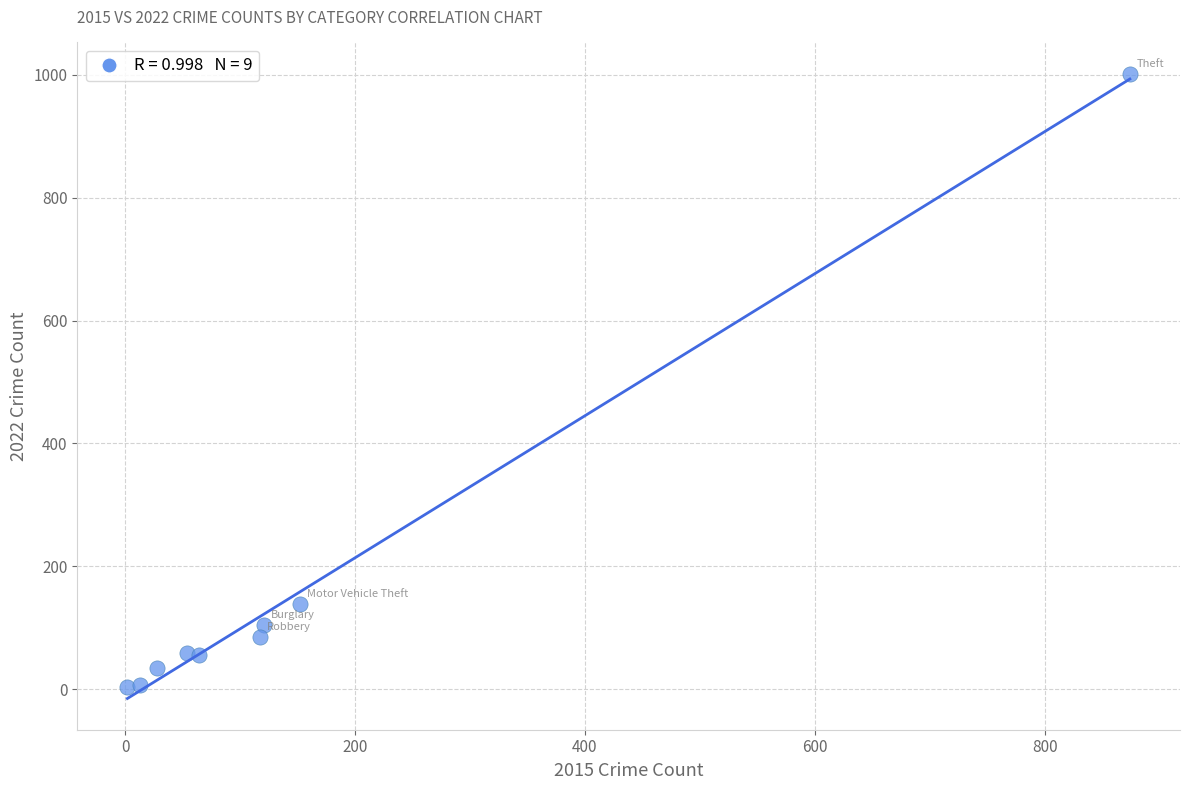

What Y value in the scatter plot is closest to 503?

138